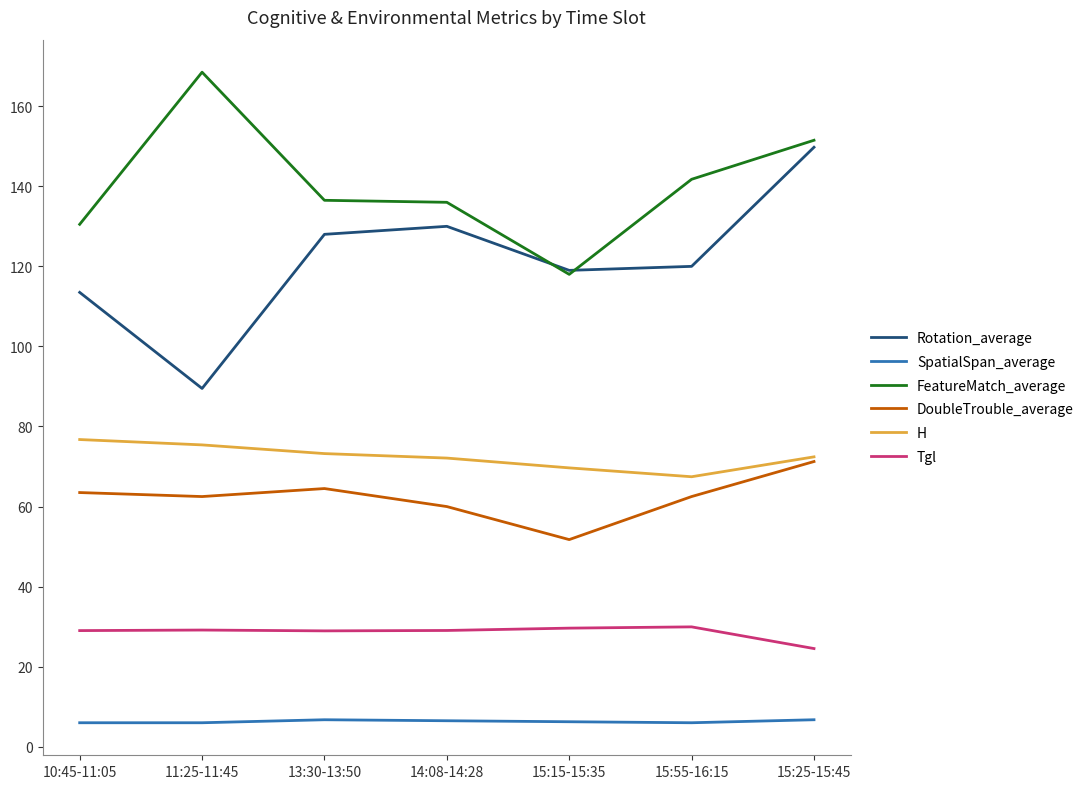

What is the sum of the FeatureMatch_average values at 10:45-11:05 and 14:08-14:28?

266.5